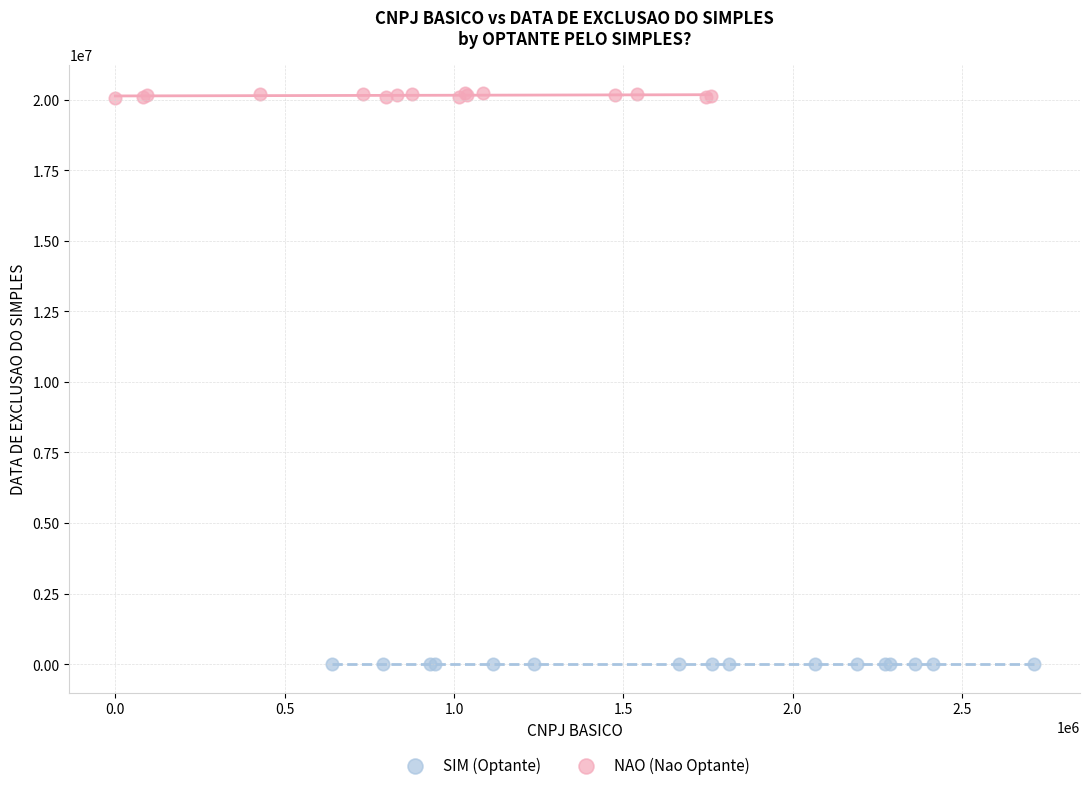

Which series contains the highest Y value?

NAO (Nao Optante)